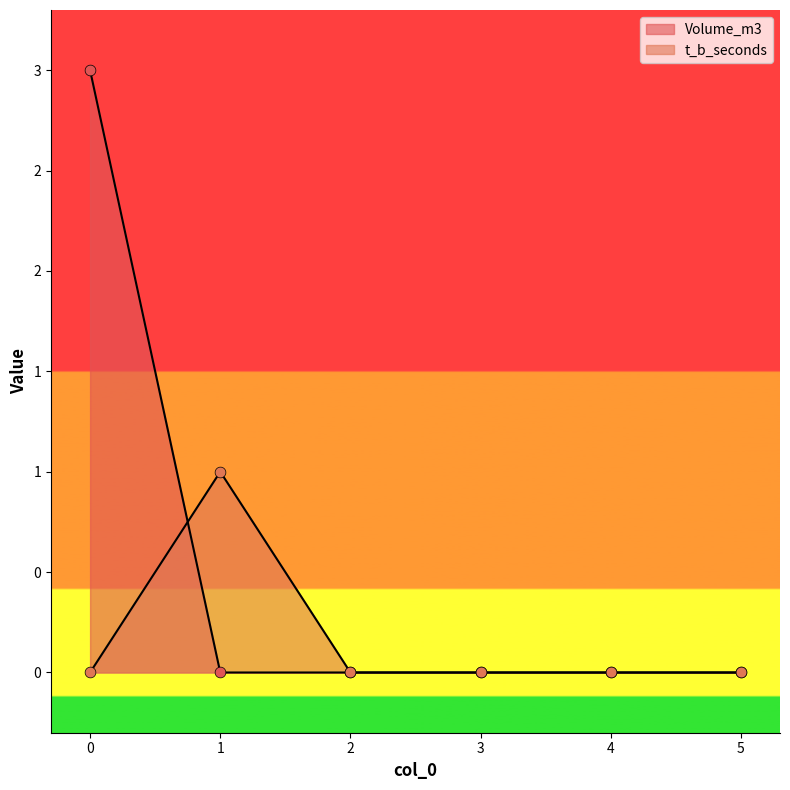

Which series has the widest spread of Y values?

Volume_m3